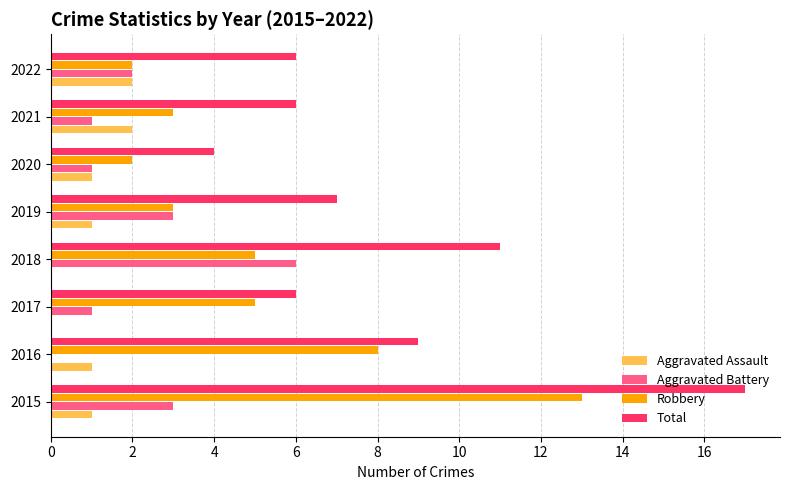

Is it true that Total equals 9 at 2016?

True